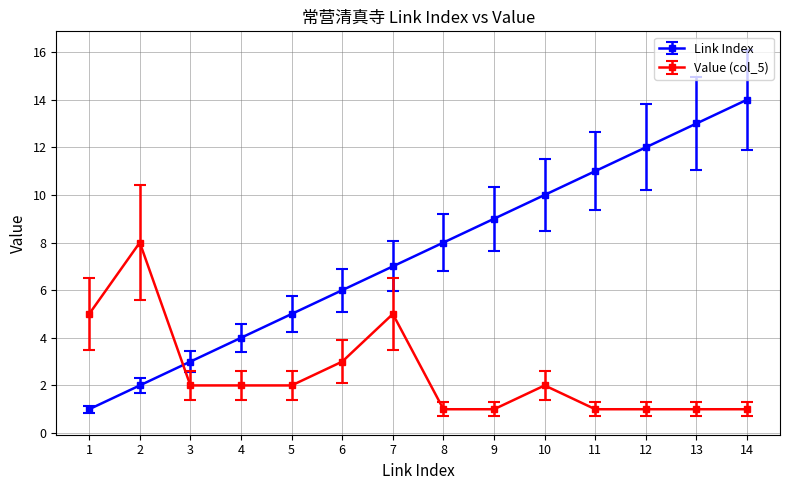

What is the sum of all Link Index values?

105